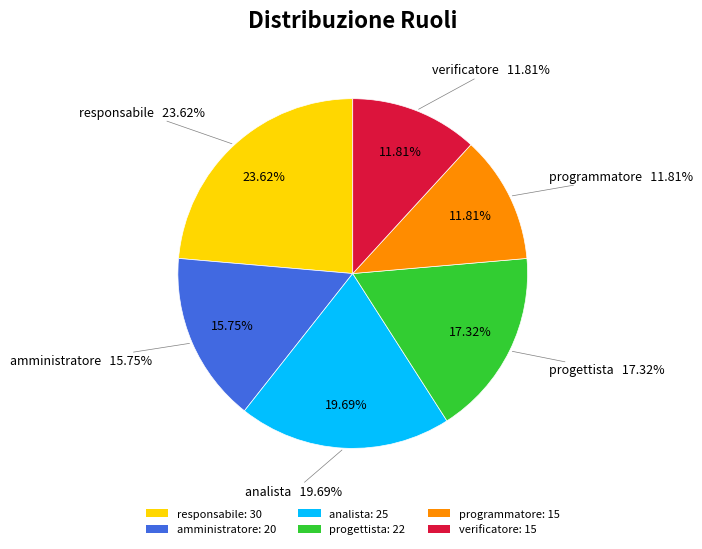

To the nearest percent, what percentage of the pie is verificatore?

12%